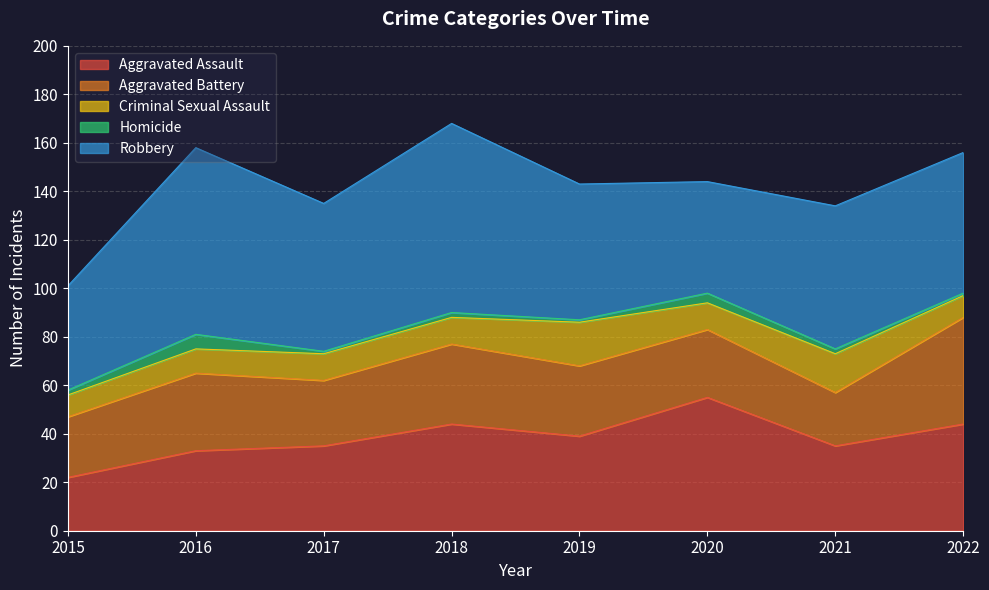

What is the value of the Robbery point at the 1st from the left?

43